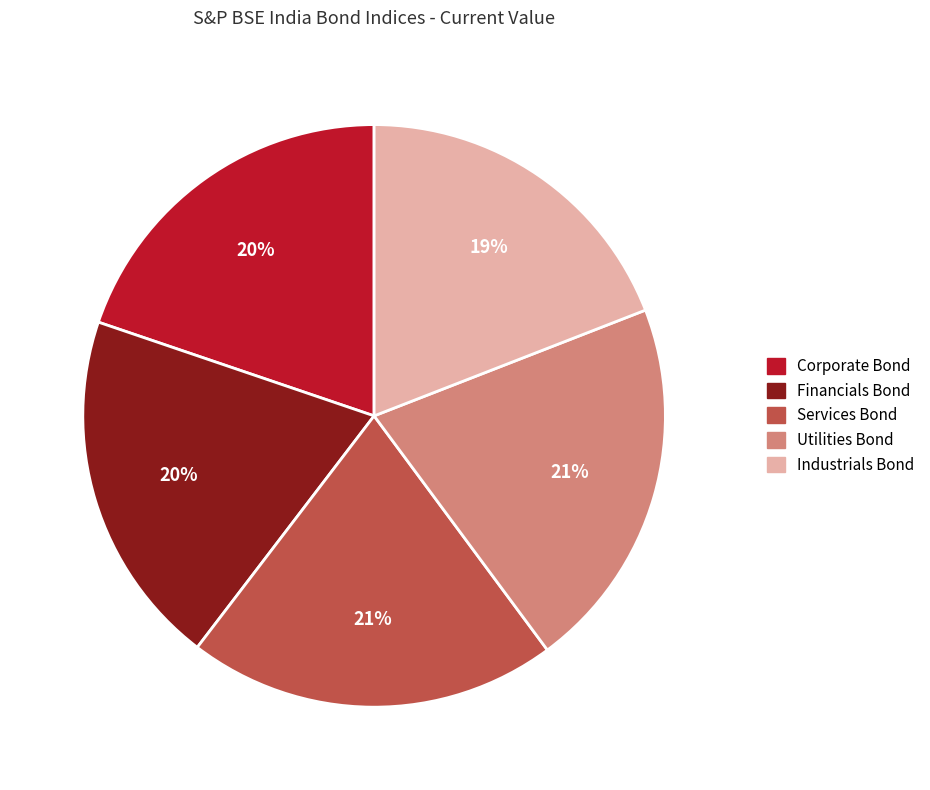

True or false: Corporate Bond accounts for 6% of the total.

False